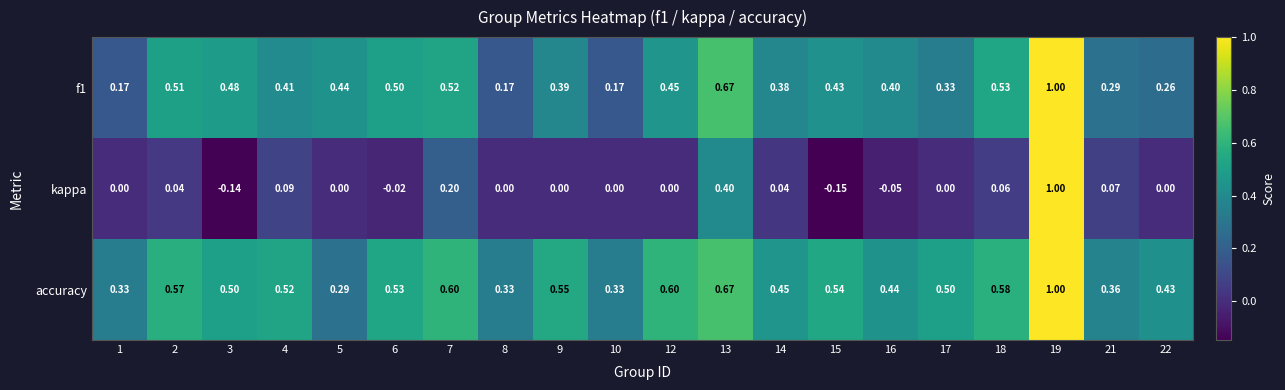

Rank the series at 21 from lowest to highest value.

kappa, f1, accuracy